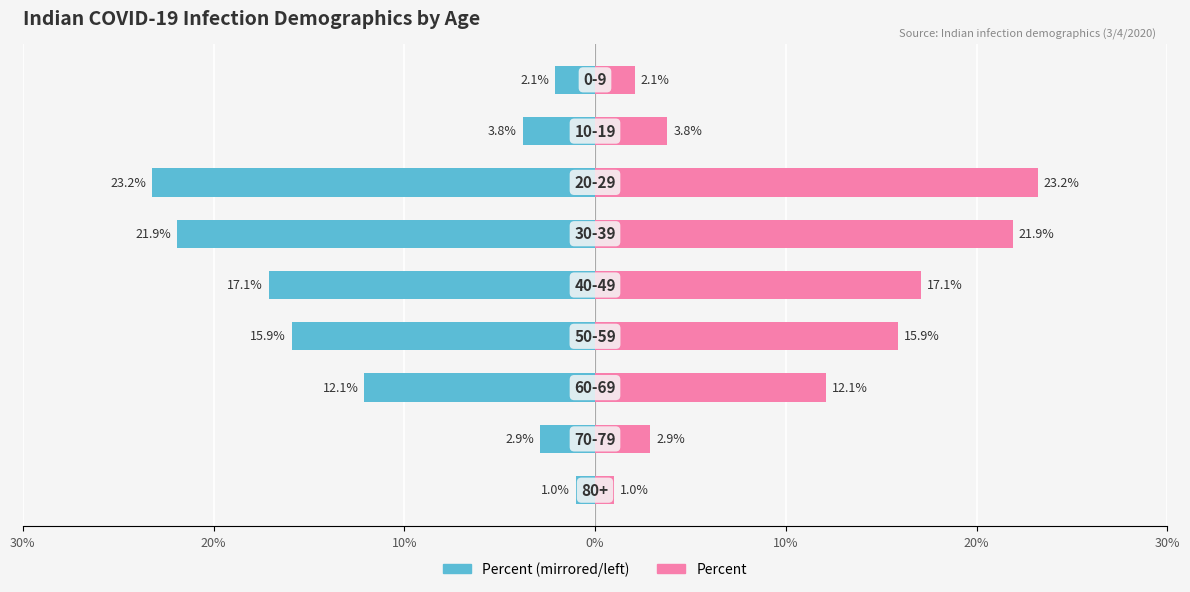

List the series in order of their overall mean, highest first.

Percent, Percent (mirrored)